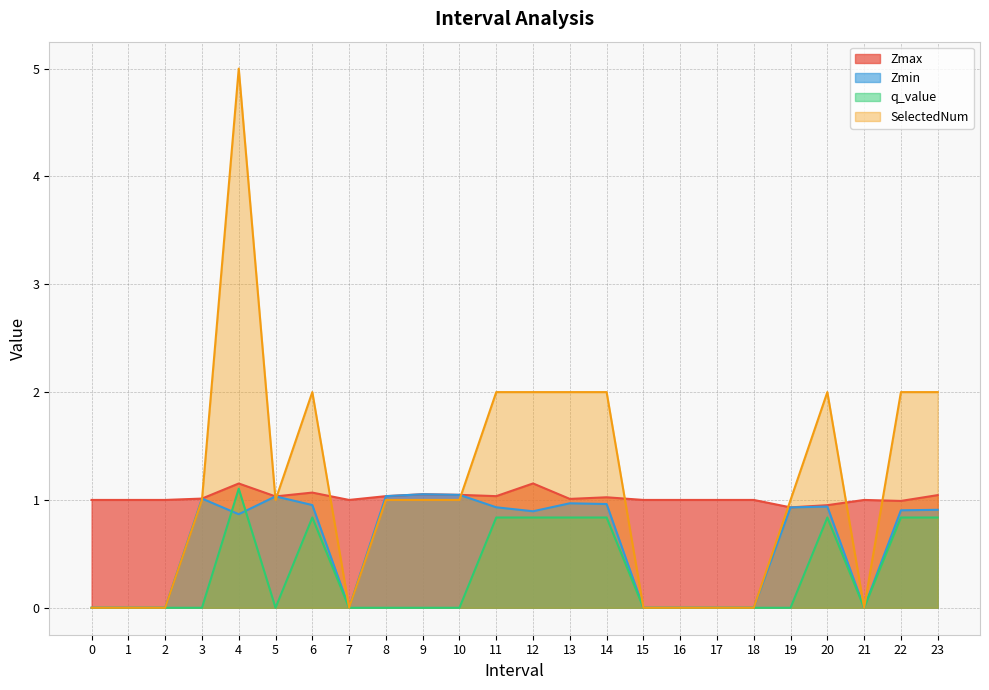

What is the average value of the q_value series?

0.3